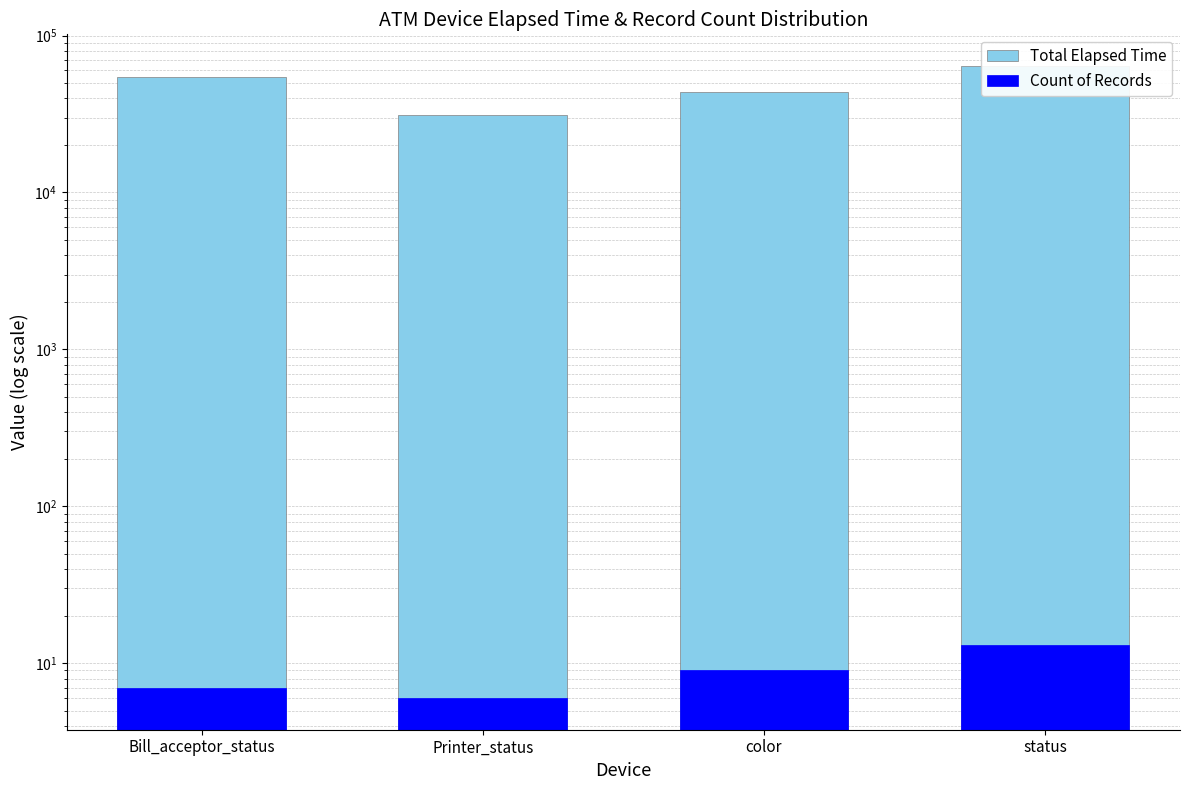

Count the Count of Records values in the range 7 to 13.

3